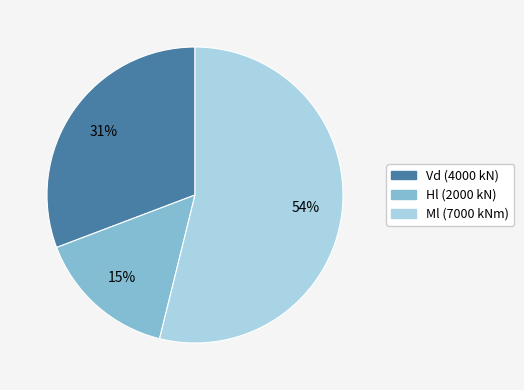

Combined, do Hl (2000 kN) and Vd (4000 kN) account for over 50%?

No